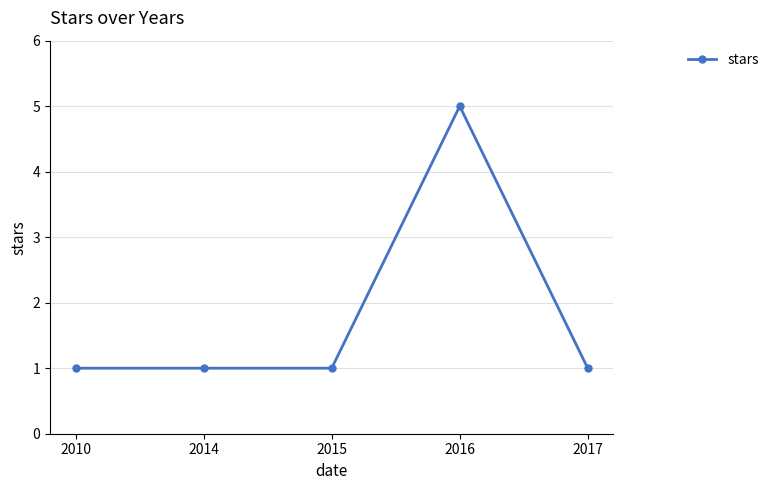

How many categories are shown in the chart?

5